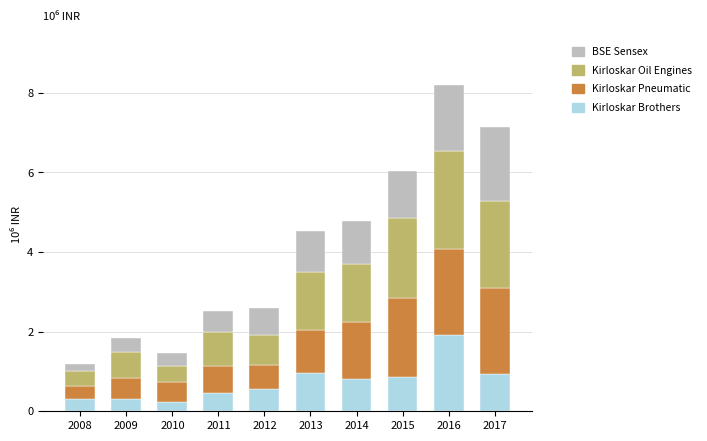

Are the bars grouped side by side (vs. stacked)?

No